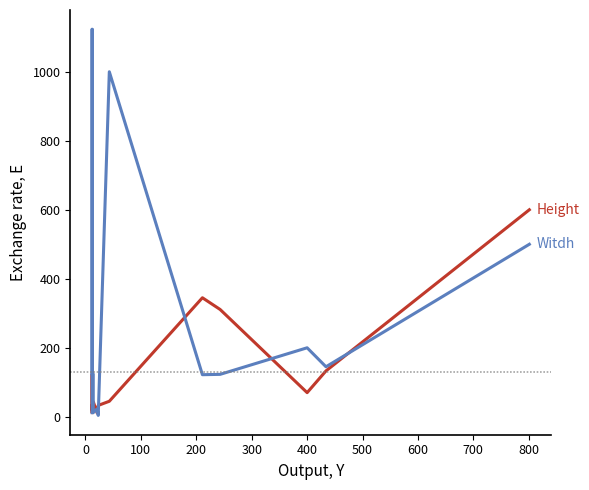

Is it true that Height equals 35 at 0?

False